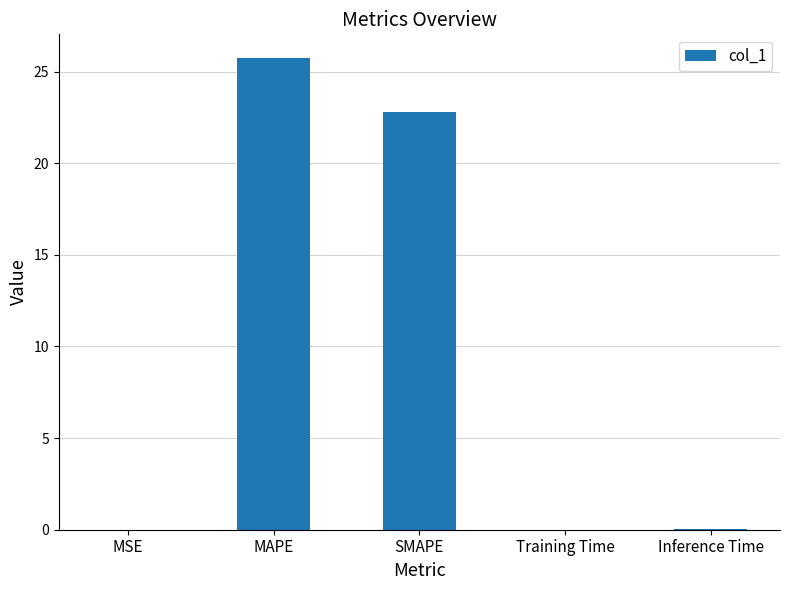

True or false: the data shows 7.4 at MAPE.

False